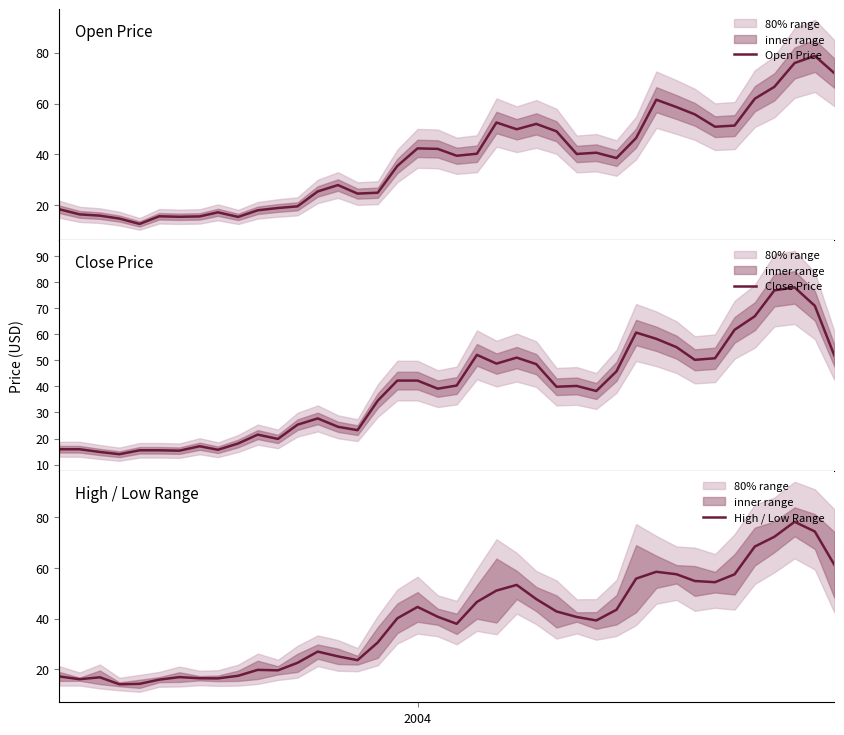

Which series has the largest range (max minus min)?

Open Price